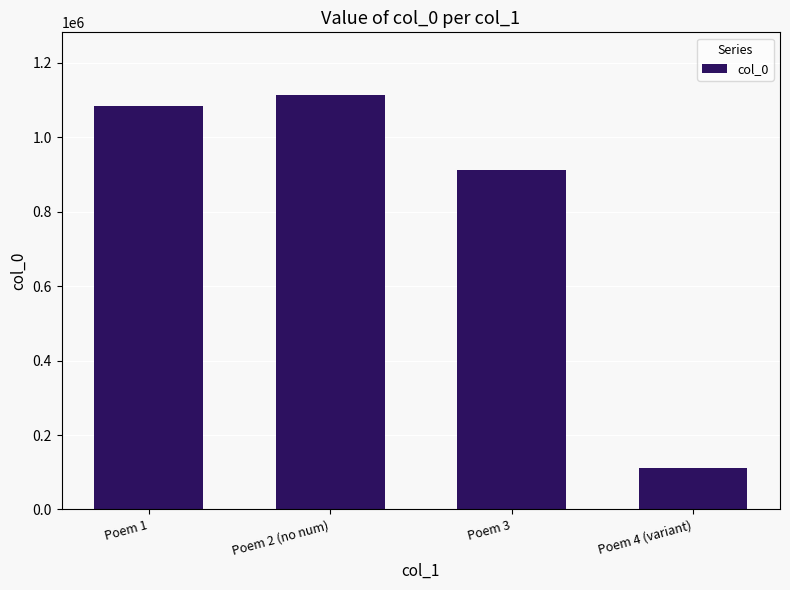

Count the number of data series in this chart.

1